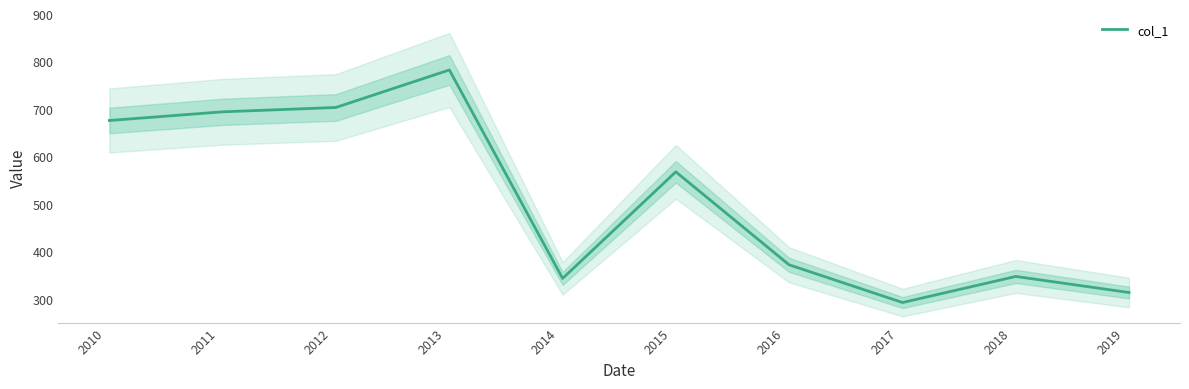

Reading left to right, extract all data points from this chart.

675.5	693.7	702.9	782.0	342.5	567.2	371.2	291.6	346.6	312.7